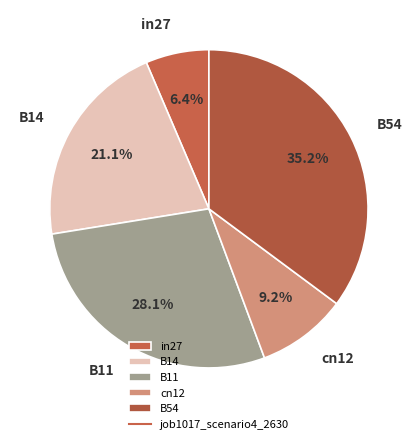

Which category has the smallest portion of the pie?

in27